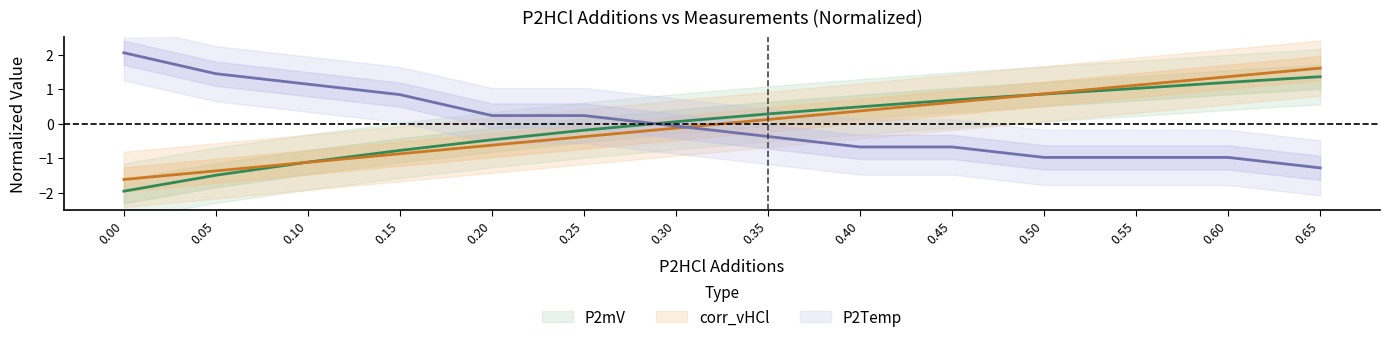

True or false: P2Temp has more than 1 interior local peaks.

False